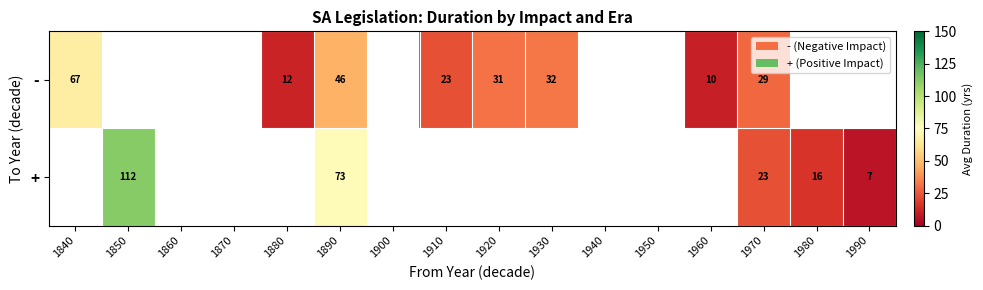

Is it true that - equals 29 at 1970?

True